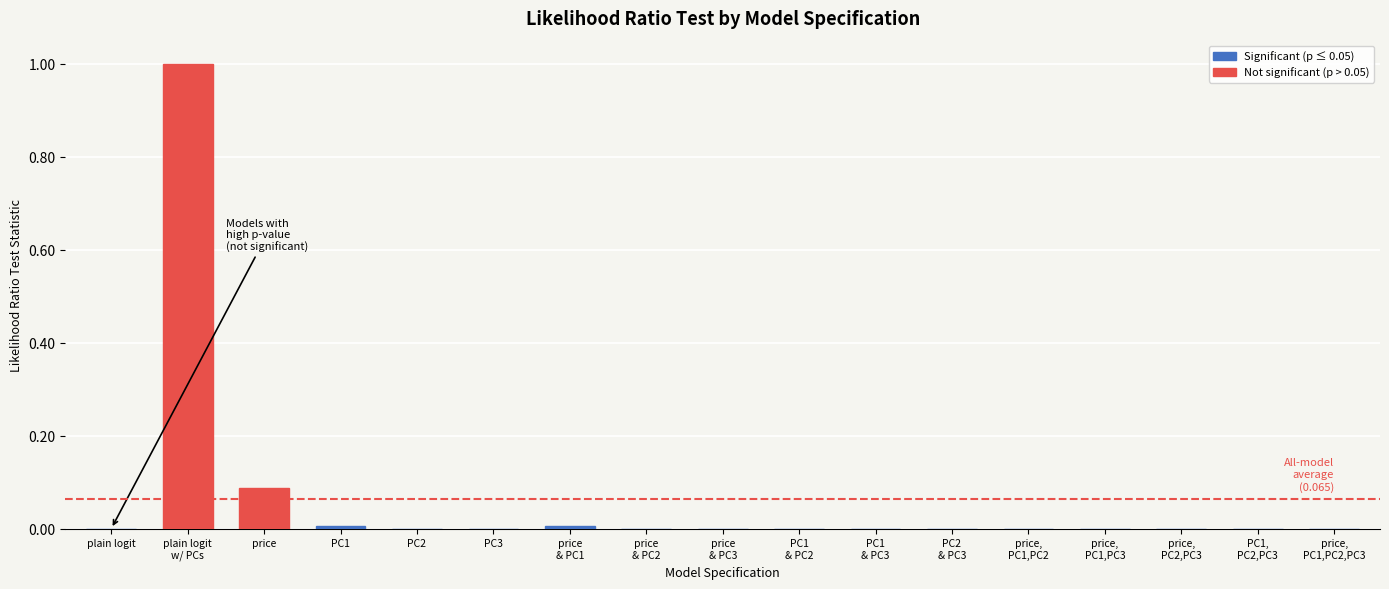

What is the maximum value shown in the chart?

1.0